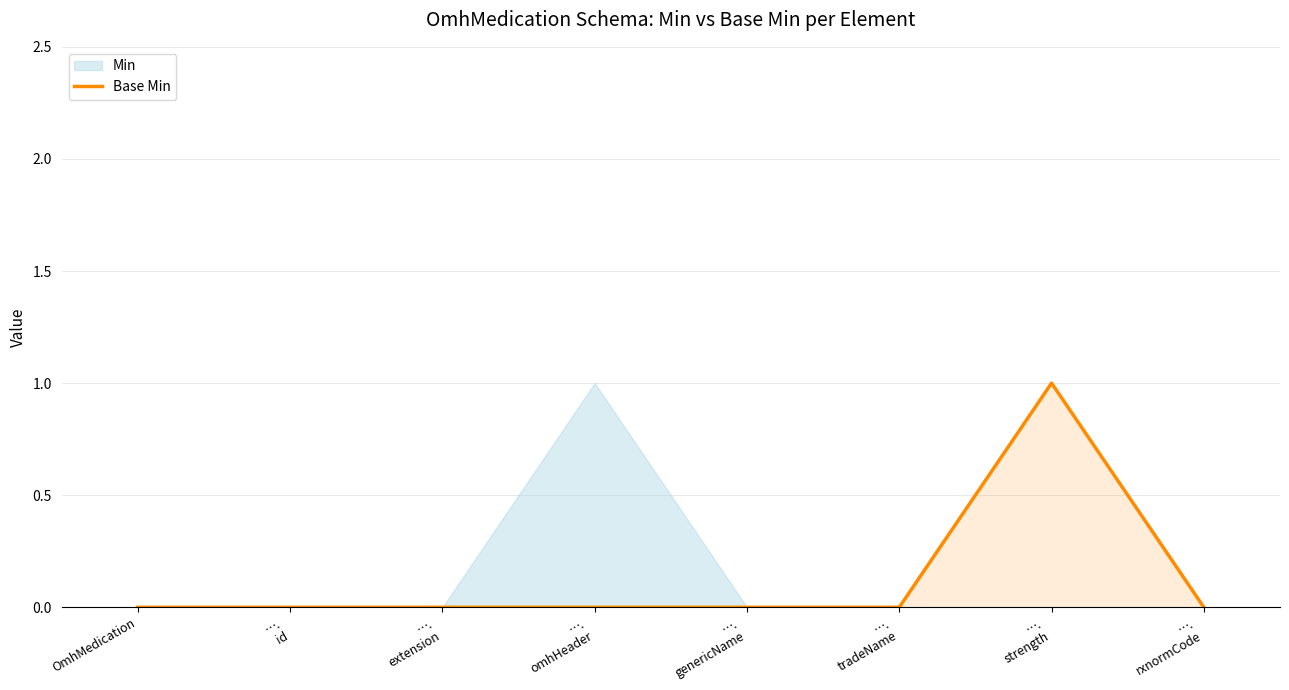

Rank the categories by value from highest to lowest.

….
strength, OmhMedication, ….
id, ….
extension, ….
omhHeader, ….
genericName, ….
tradeName, ….
rxnormCode